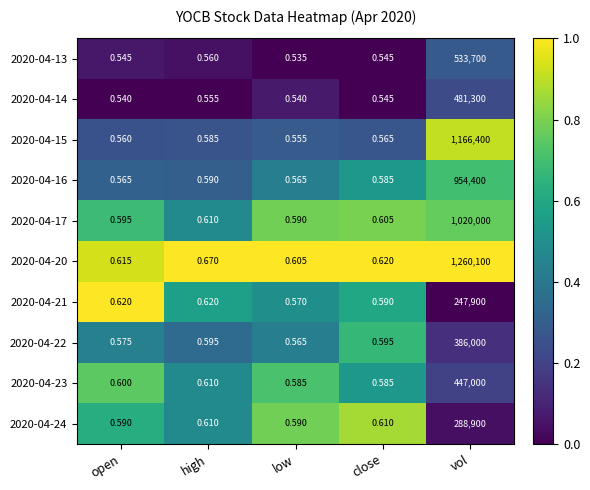

Which series changed the most between high and close?

2020-04-20